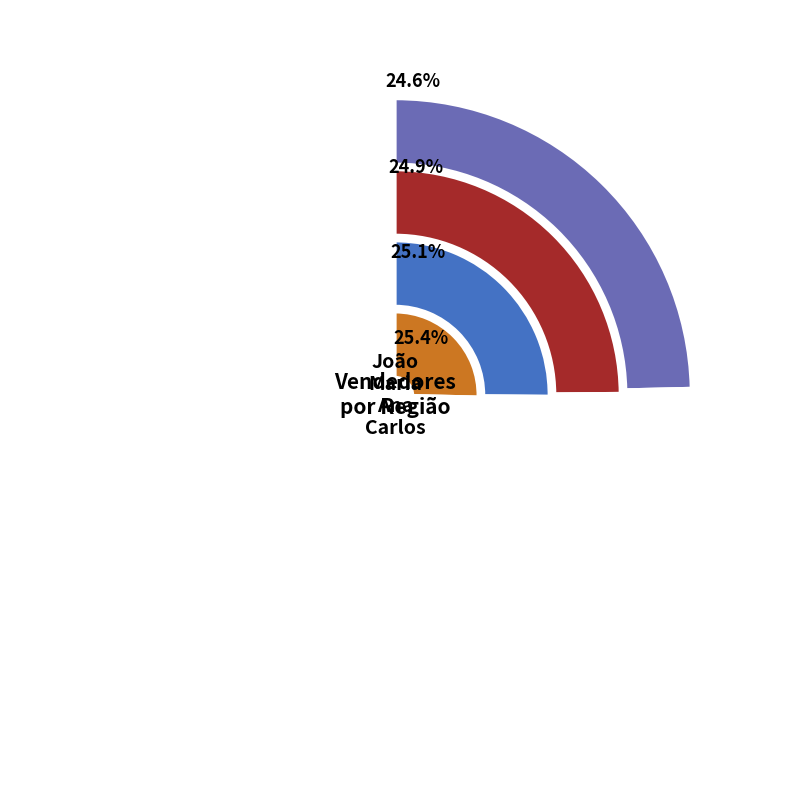

Is the sum of João and Ana greater than half?

No